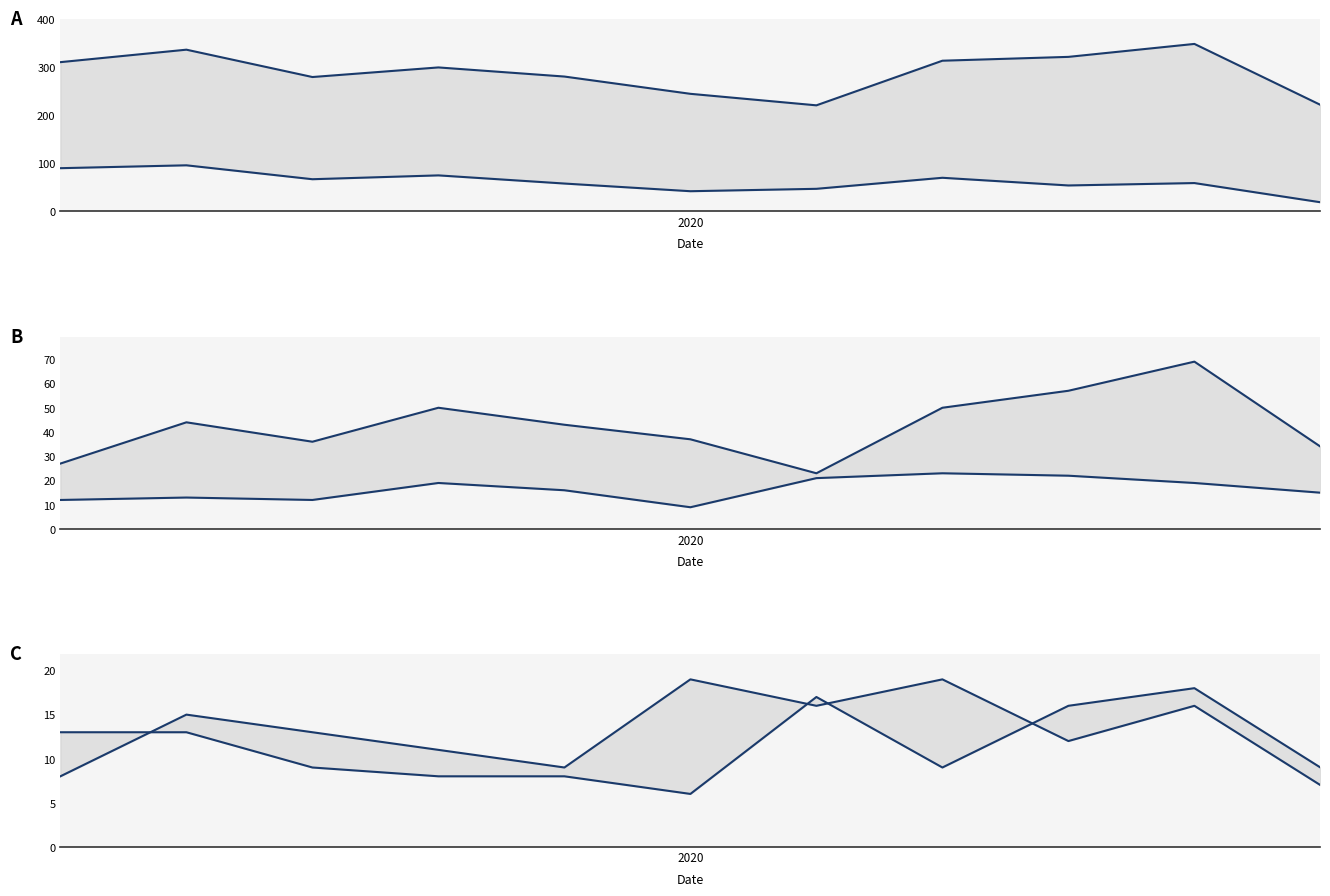

Reading left to right, transcribe all the data shown in this chart.

Theft: 311	337	280	300	281	245	221	314	322	349	222
Burglary: 90	96	67	75	58	42	47	70	54	59	19
Motor Vehicle Theft: 27	44	36	50	43	37	23	50	57	69	34
Aggravated Assault: 12	13	12	19	16	9	21	23	22	19	15
Robbery: 8	15	13	11	9	19	16	19	12	16	7
Aggravated Battery: 13	13	9	8	8	6	17	9	16	18	9